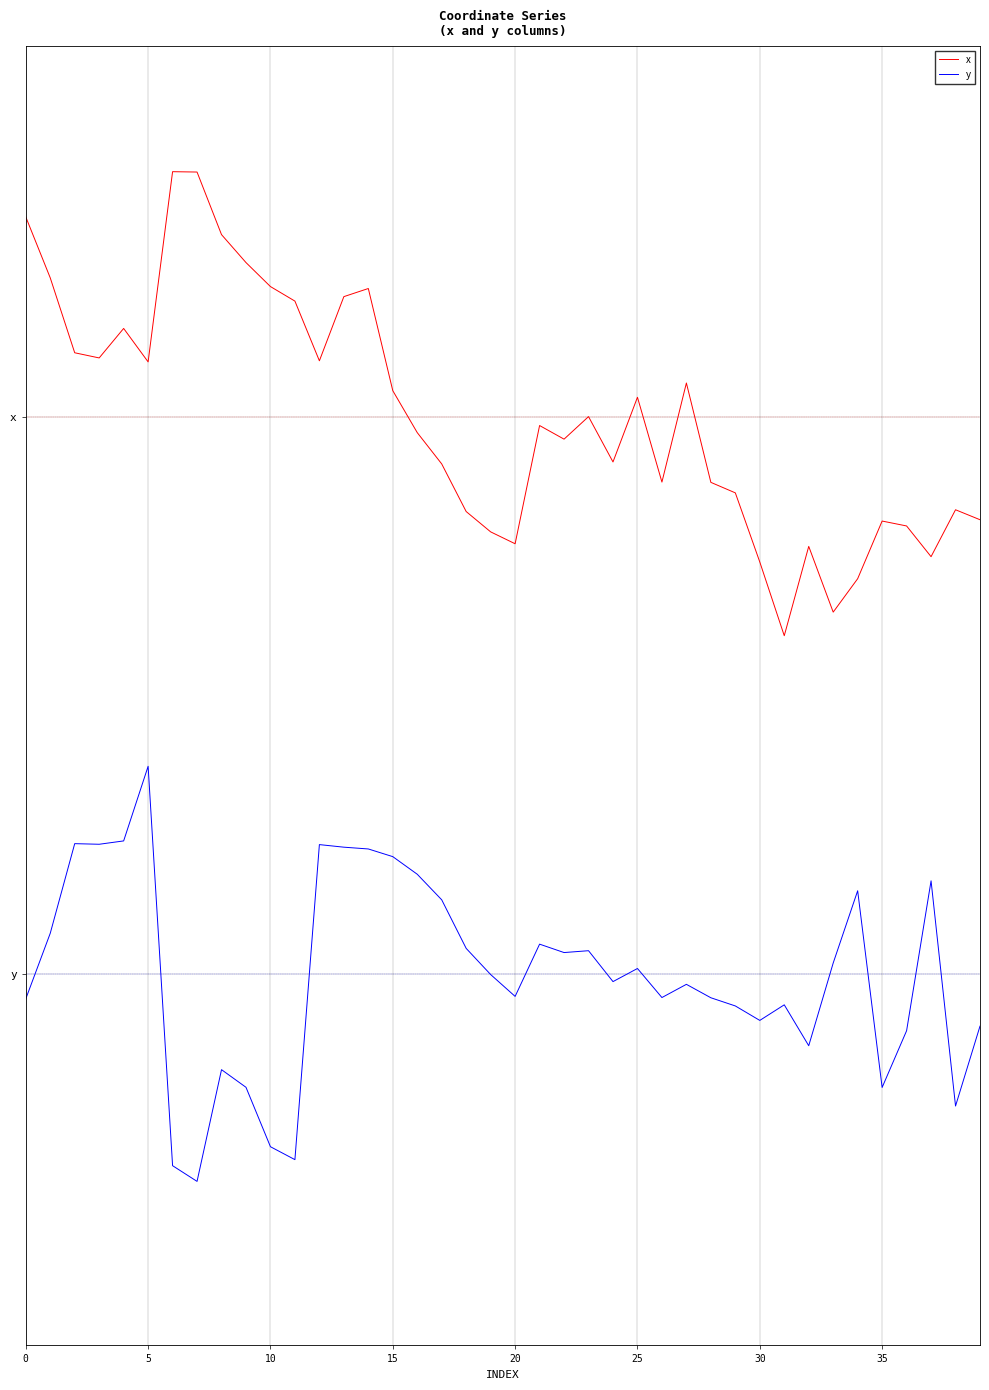

Is this an area chart (filled region under the line)?

No